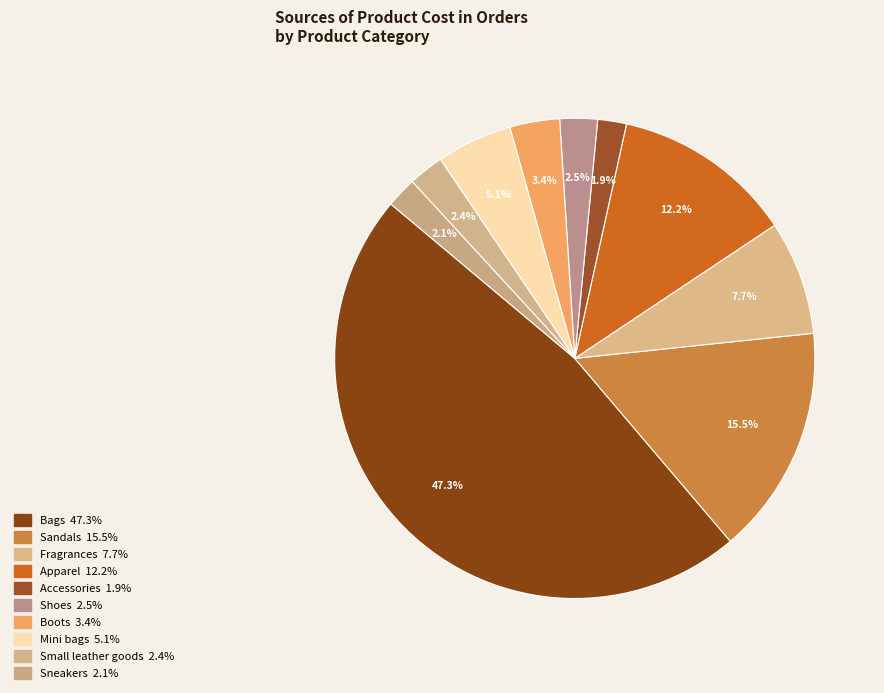

What percentage is NOT represented by Apparel?

87.8%